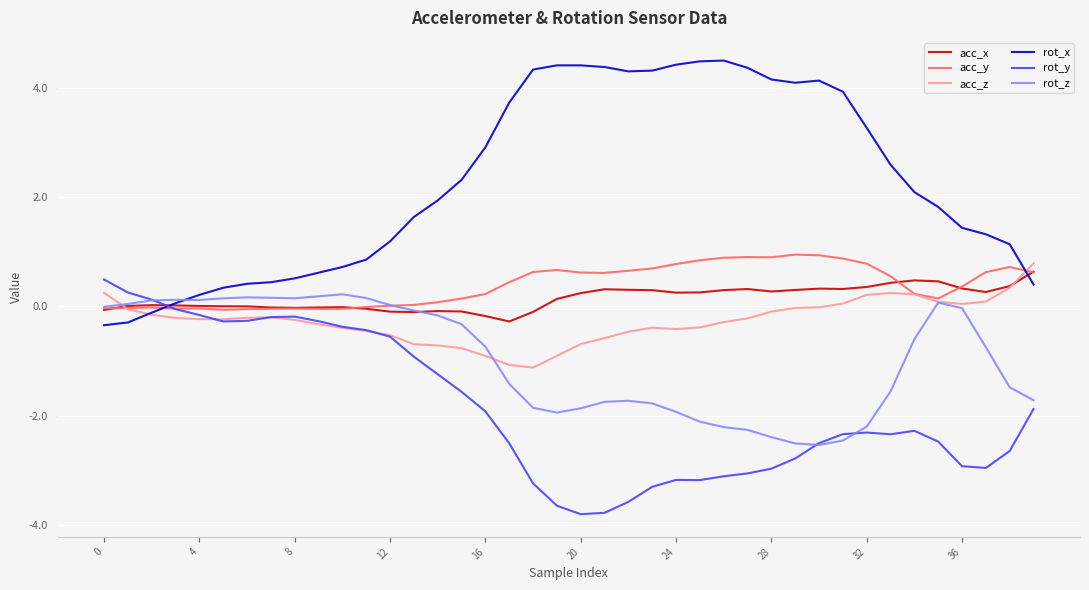

What is the greatest value displayed?

4.5